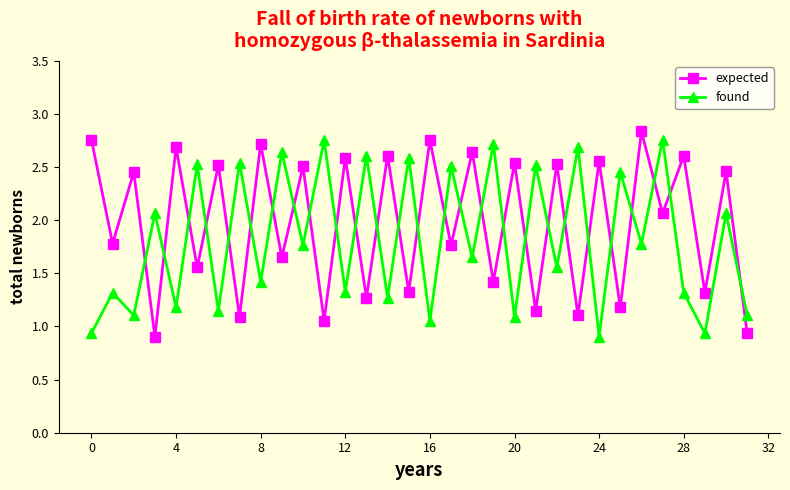

List the series in order of their overall mean, lowest first.

found, expected